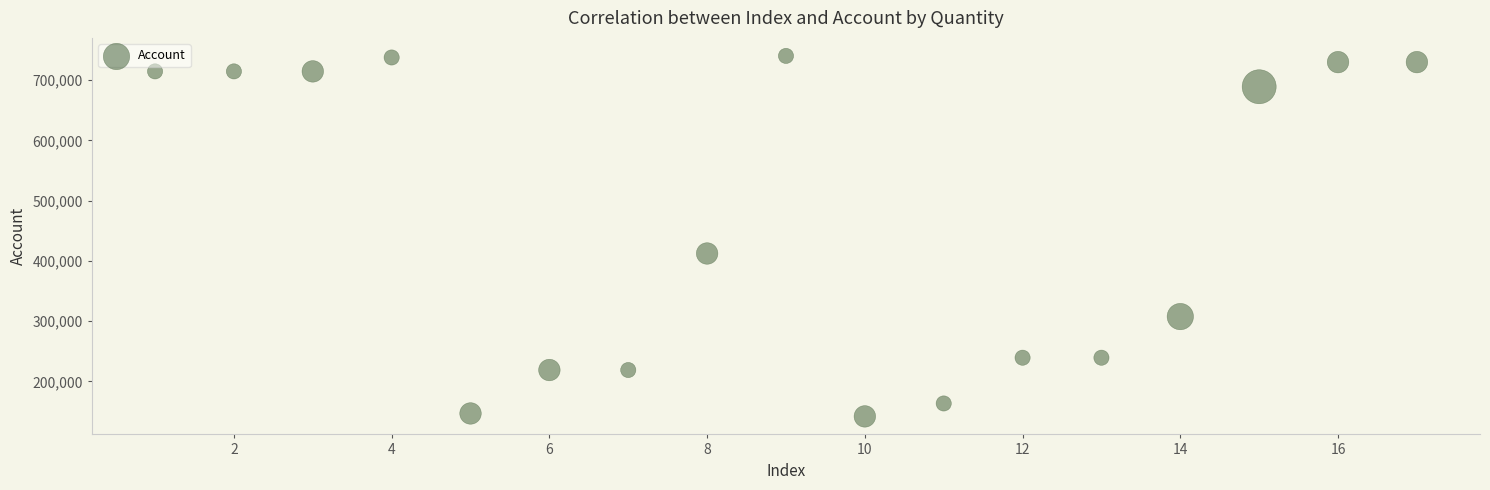

What is the range of Y values (max minus min)?

598188